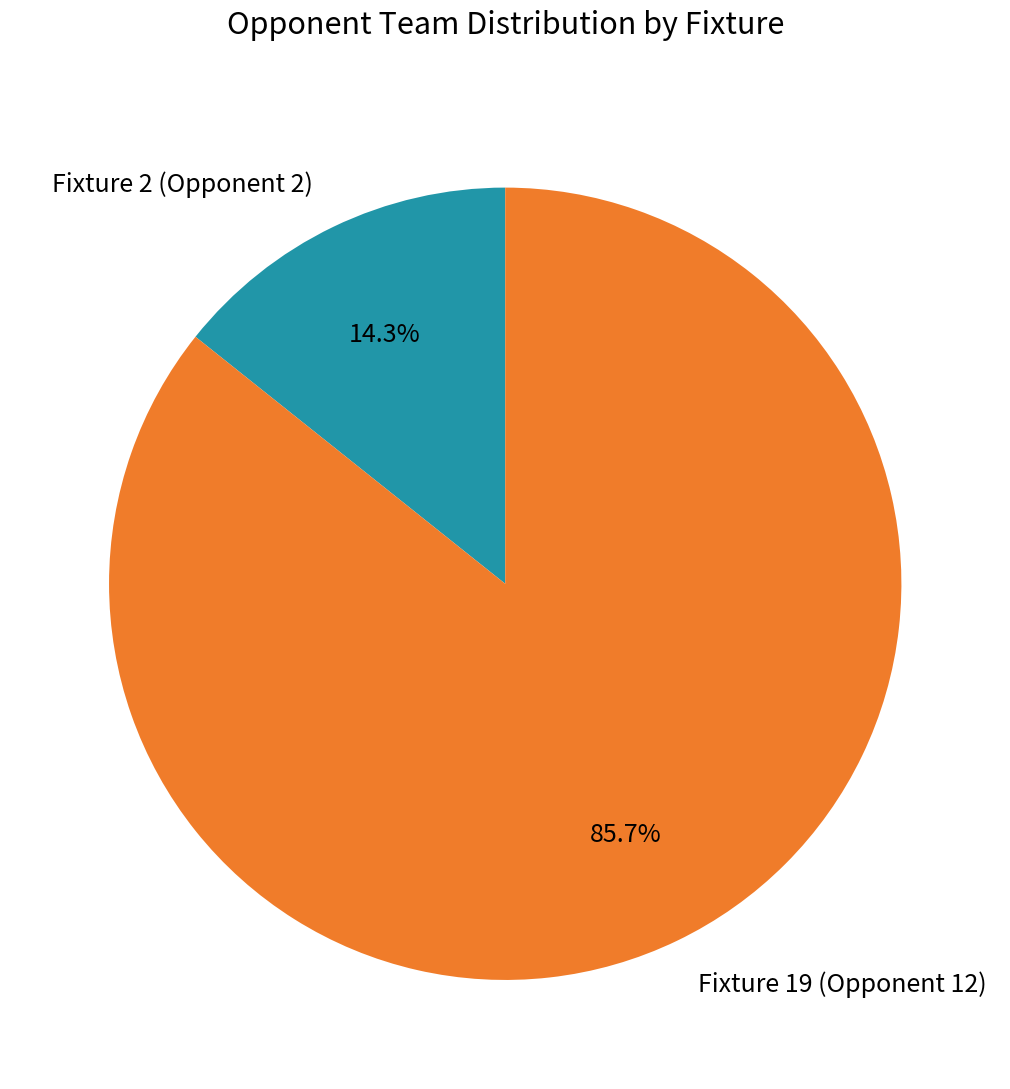

To the nearest percent, what is the combined percentage of Fixture 2 (Opponent 2) and Fixture 19 (Opponent 12)?

100%